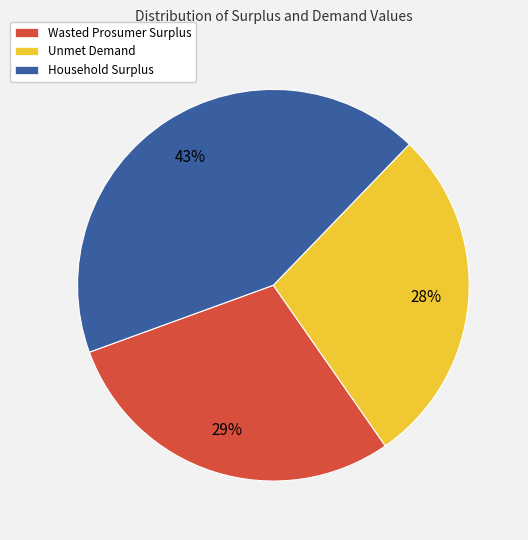

True or false: Wasted Prosumer Surplus accounts for 16% of the total.

False